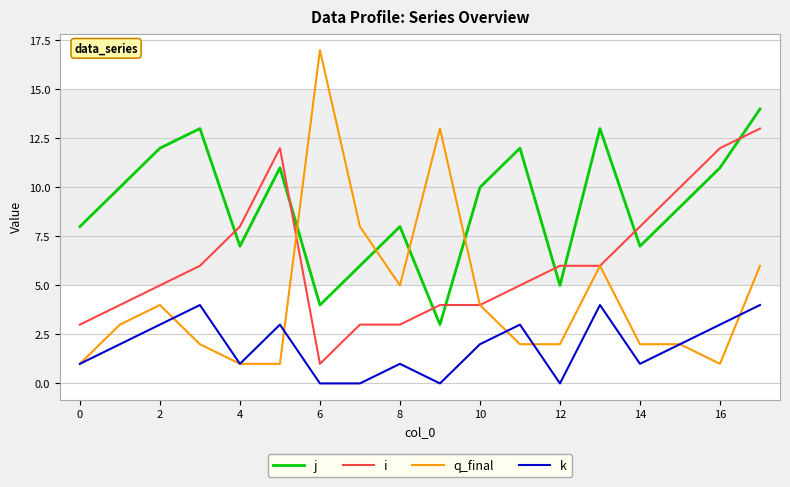

True or false: i and k cross at least once.

False